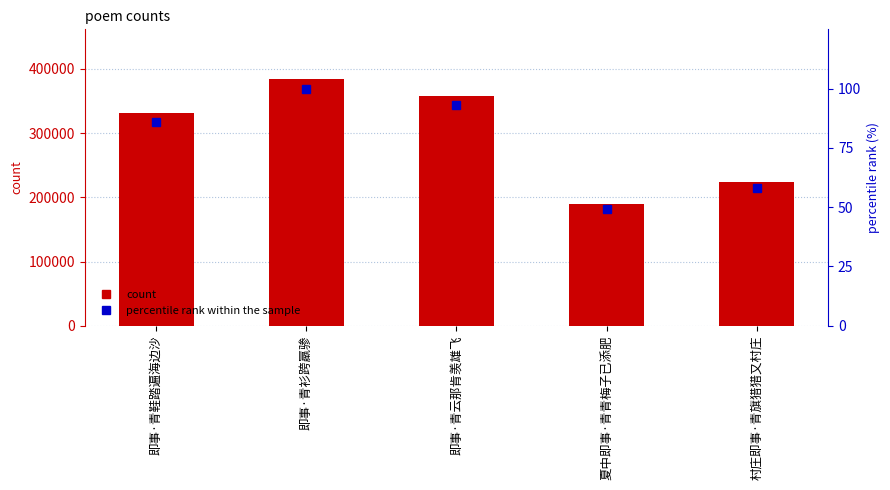

What is the highest value of the percentile rank within the sample series?

100.0